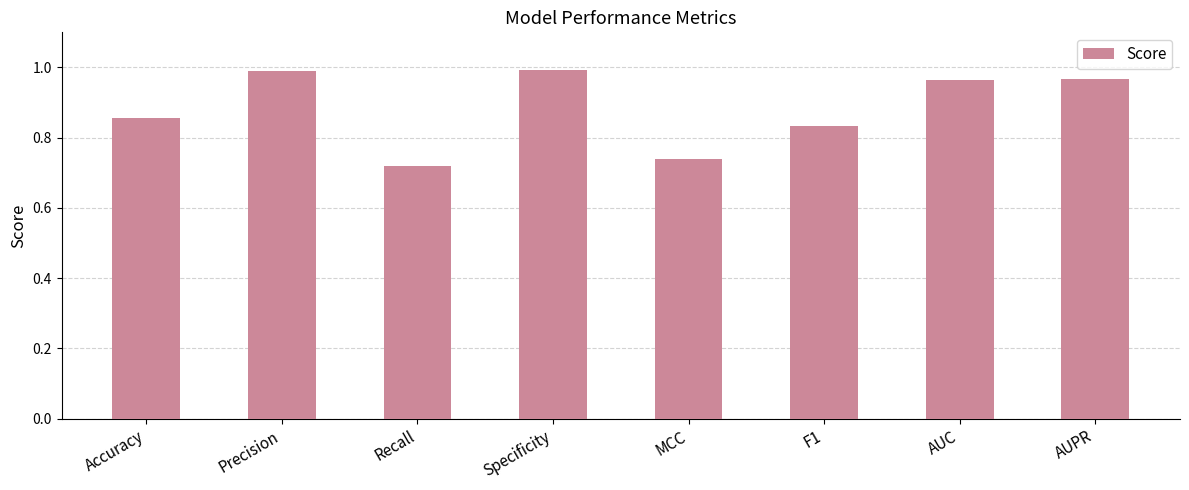

What is the change in value from Precision to Recall?

-0.3